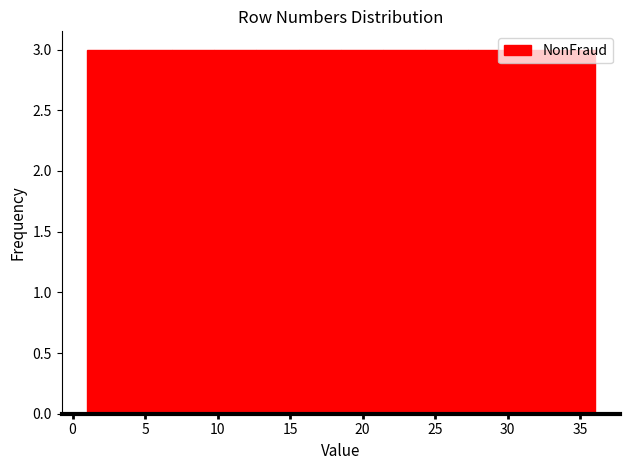

What is the height of the bar covering 15.5 to 18.5 on the x-axis? Neither the bar edges nor the heights are printed on the chart, so give them approximately, as read against the axes.

3